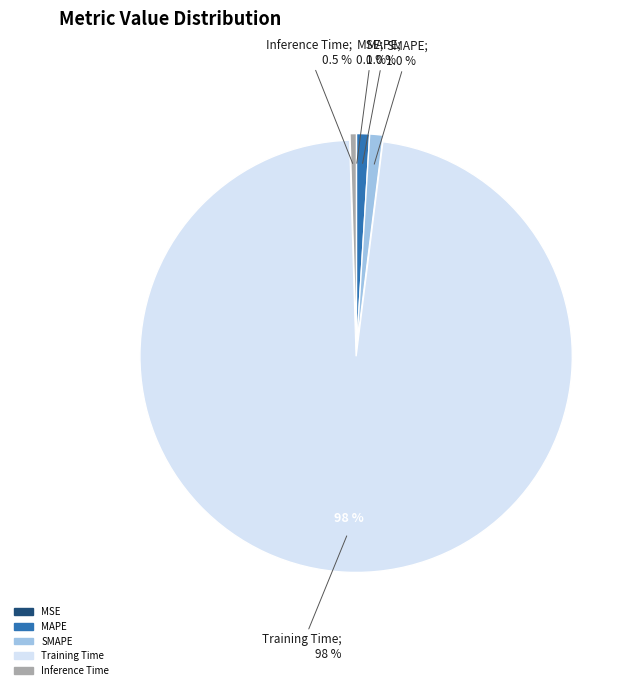

To the nearest percent, what portion does Training Time represent?

98%